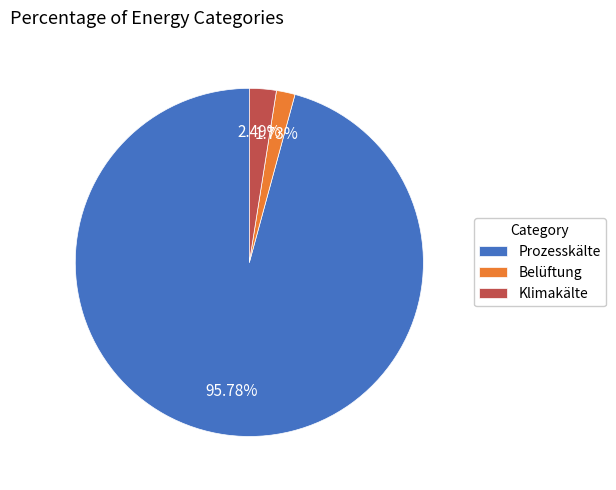

Which has a higher value, Klimakälte or Prozesskälte?

Prozesskälte